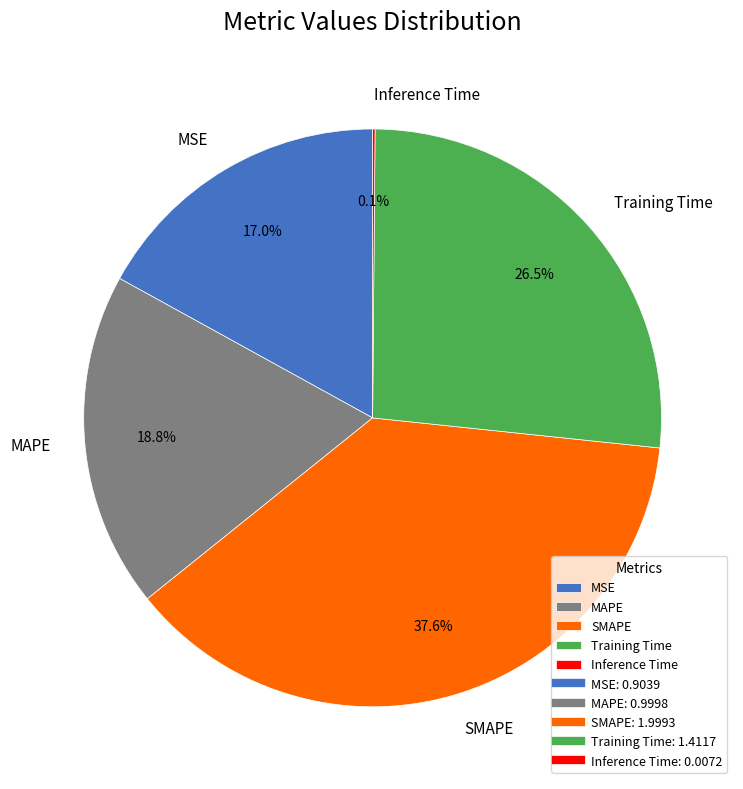

Which category has the biggest portion of the pie?

SMAPE